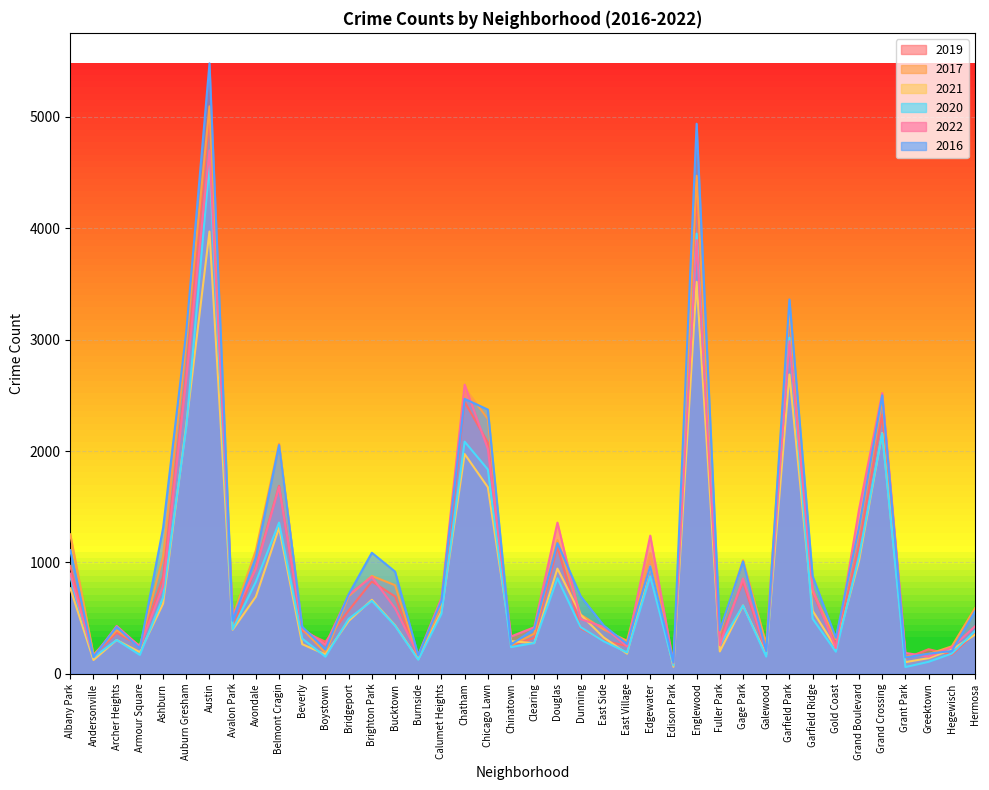

True or false: 2022 and 2019 cross at least once.

True